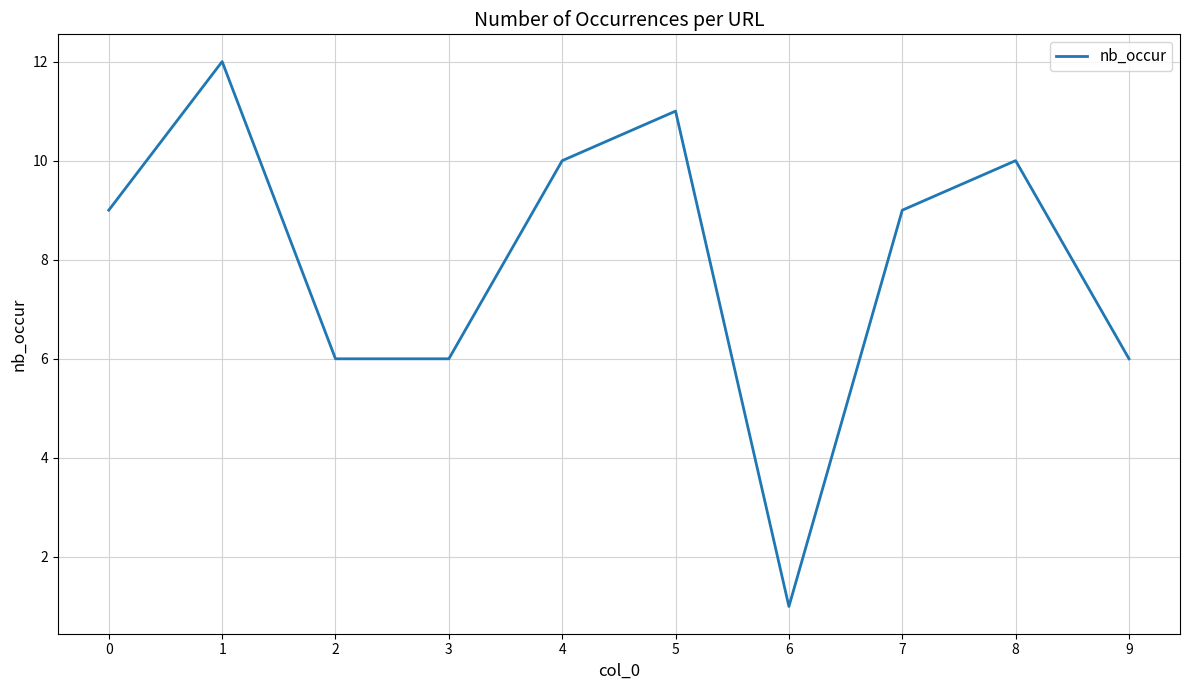

What is the difference between the maximum and minimum values?

11